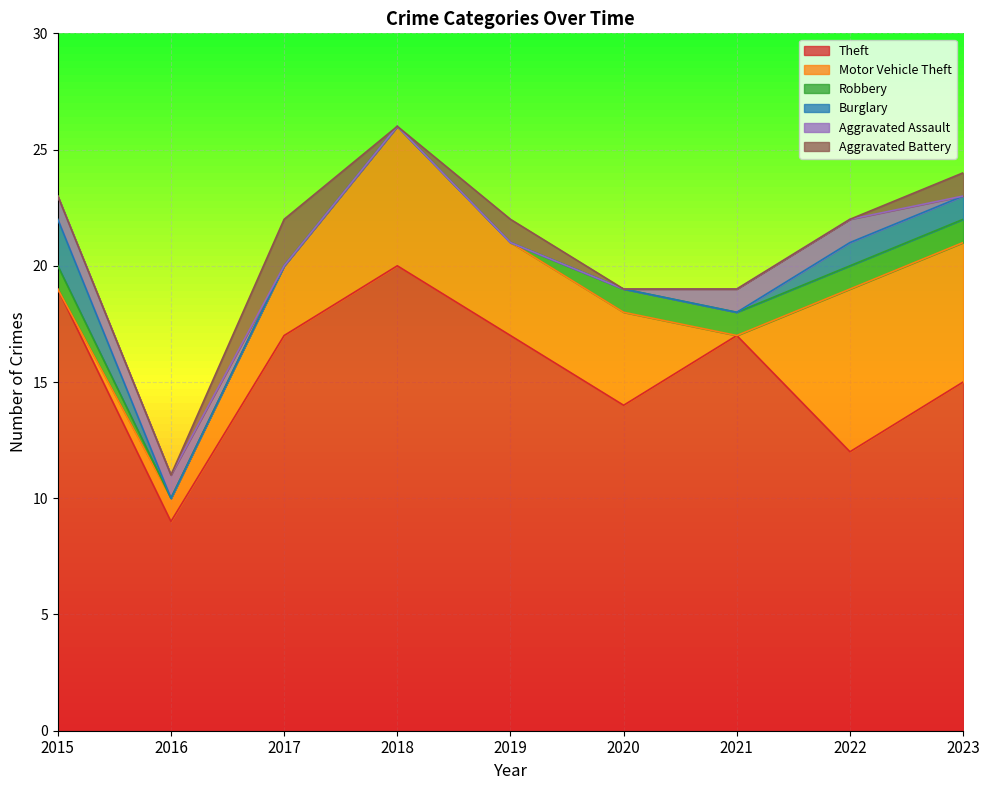

Which category has the highest value in the Aggravated Assault series?

2015